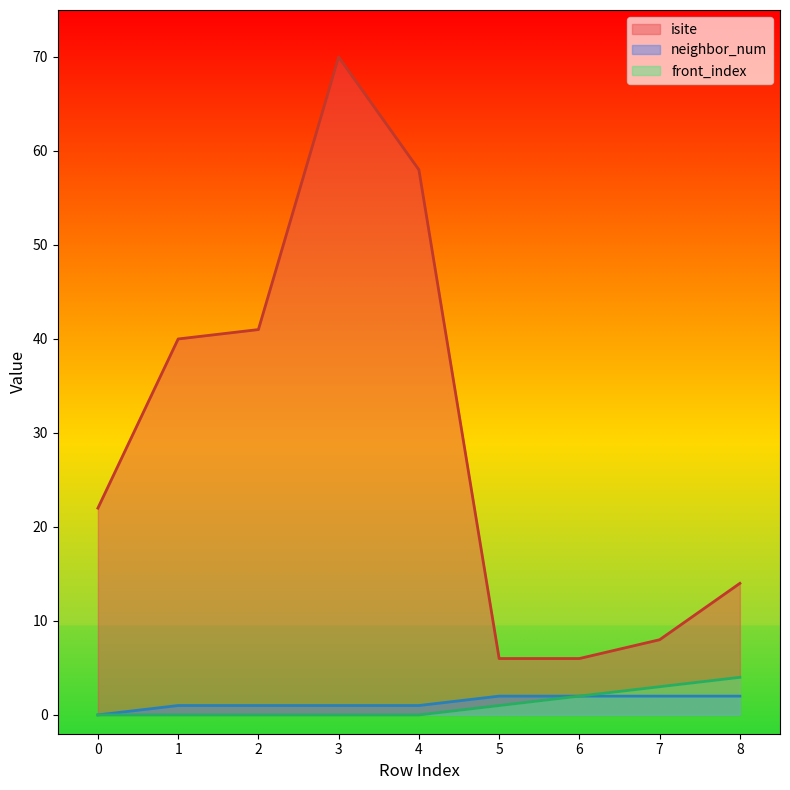

At 2, list the series in order from largest to smallest.

isite, neighbor_num, front_index